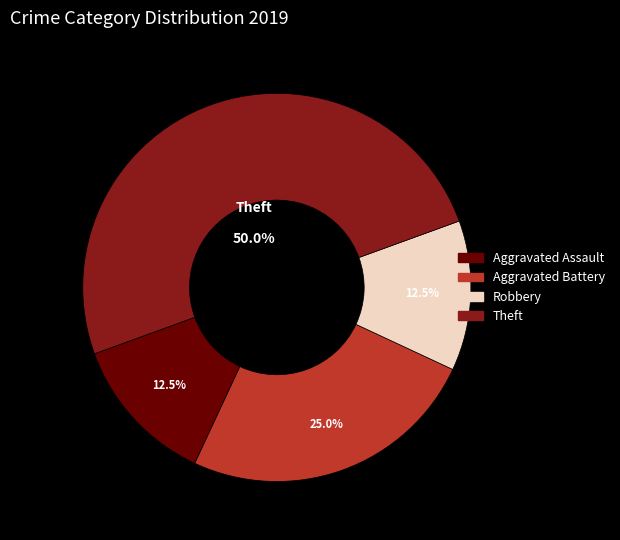

Which slice is the largest?

Theft